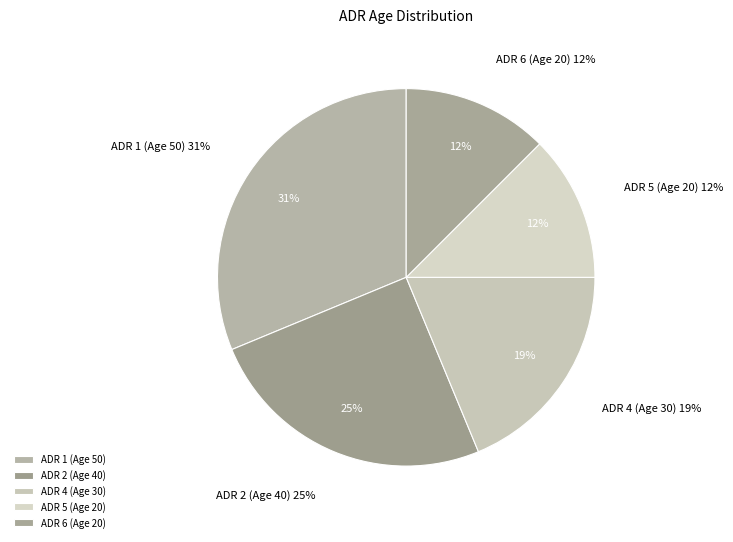

To the nearest percent, what portion does ADR 2 (Age 40) represent?

25%